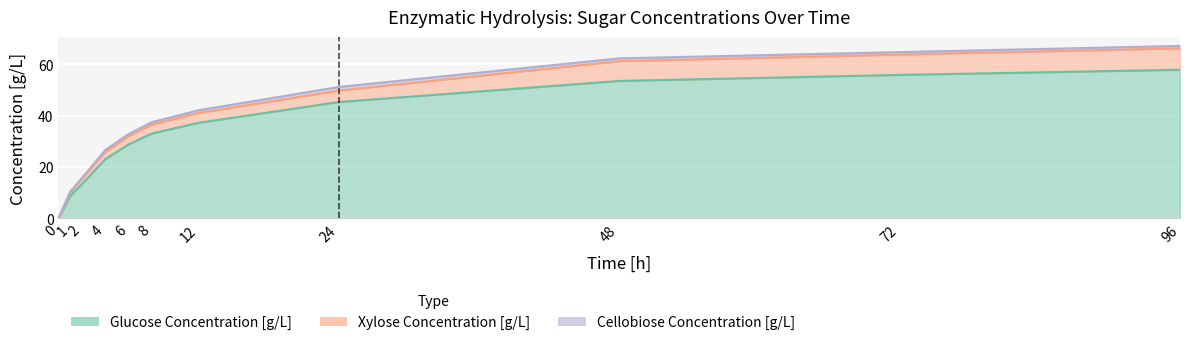

How many lines are shown in the chart?

3